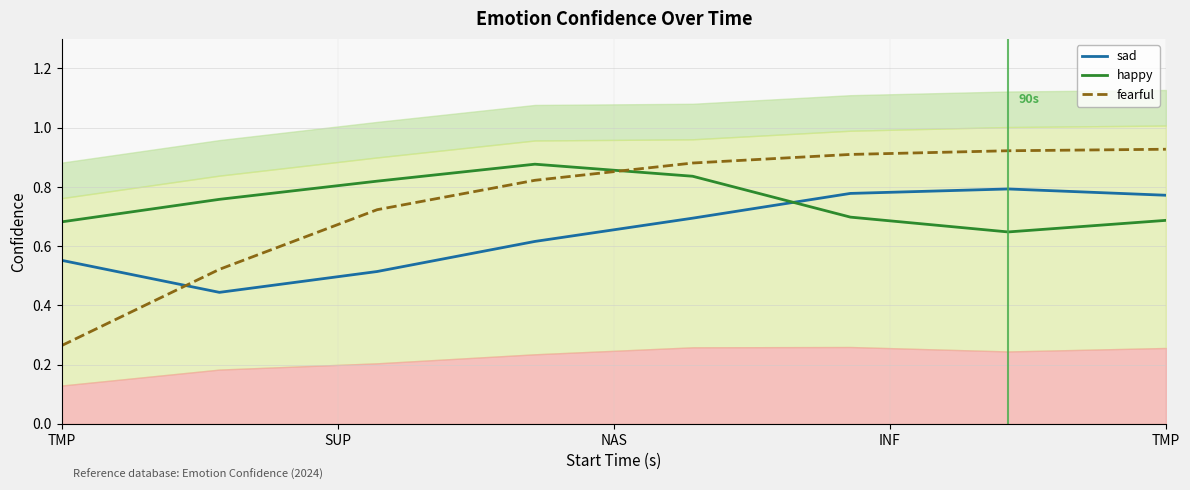

What is the difference between the maximum and second lowest values in the sad series?

0.3